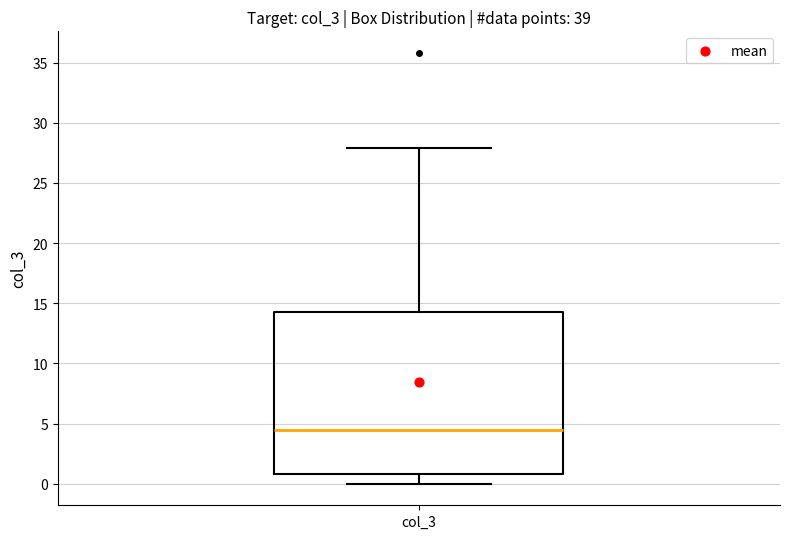

Read this box plot against the y-axis: the position of the median line, the range covered by the box, and the ends of both whiskers. The values are not printed on the chart, so give them approximately, as read against the axis.

median 4.5, box 1.0 to 14.5, whiskers 0.0 to 28.0